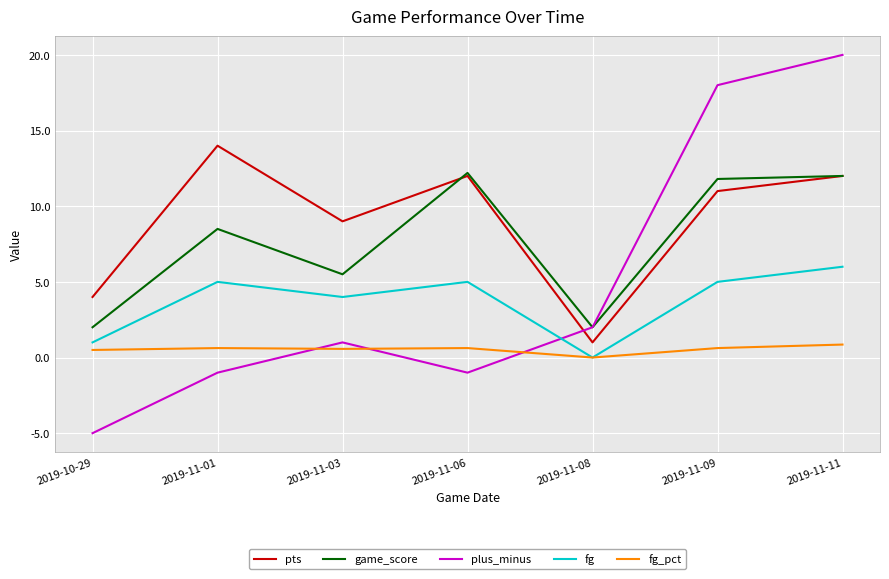

What position from the left is 2019-11-08?

5